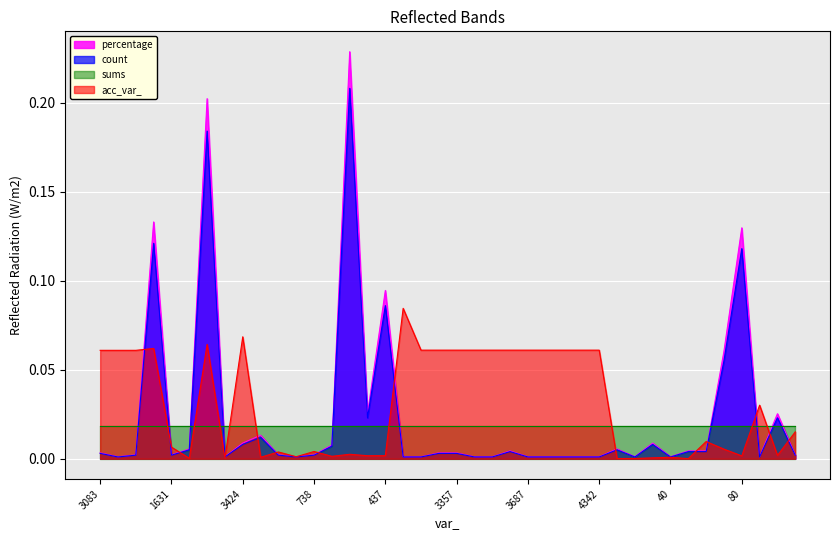

Does the chart display data point markers on the line(s)?

No